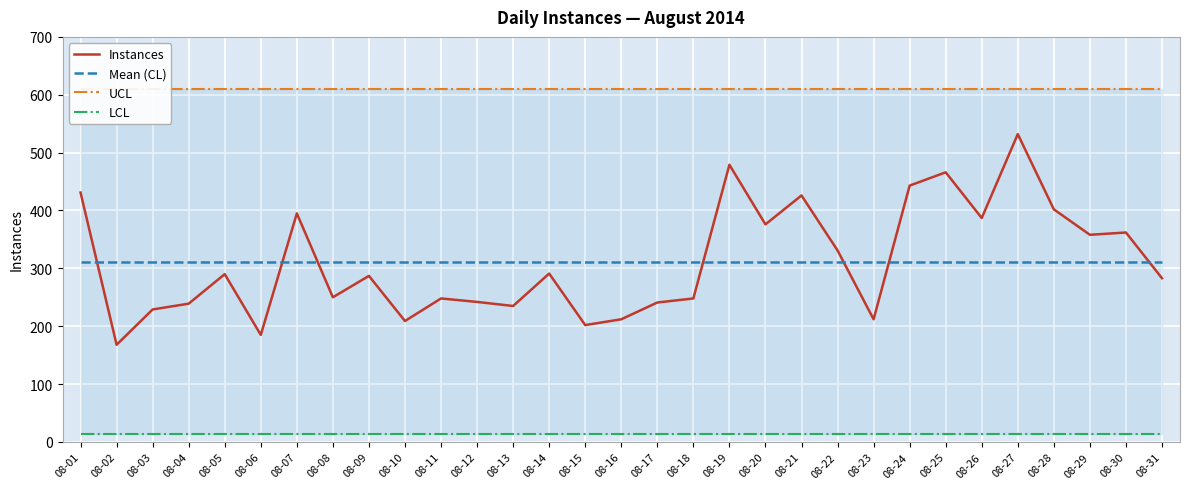

True or false: Mean (CL) has a value of 105.1 at 08-28.

False